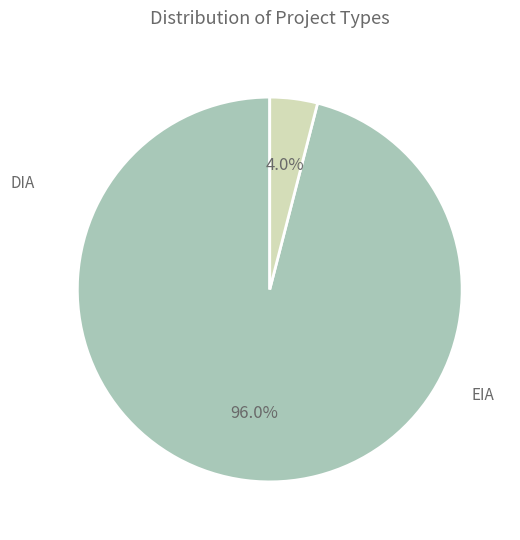

To the nearest percent, what is the average slice percentage?

50%